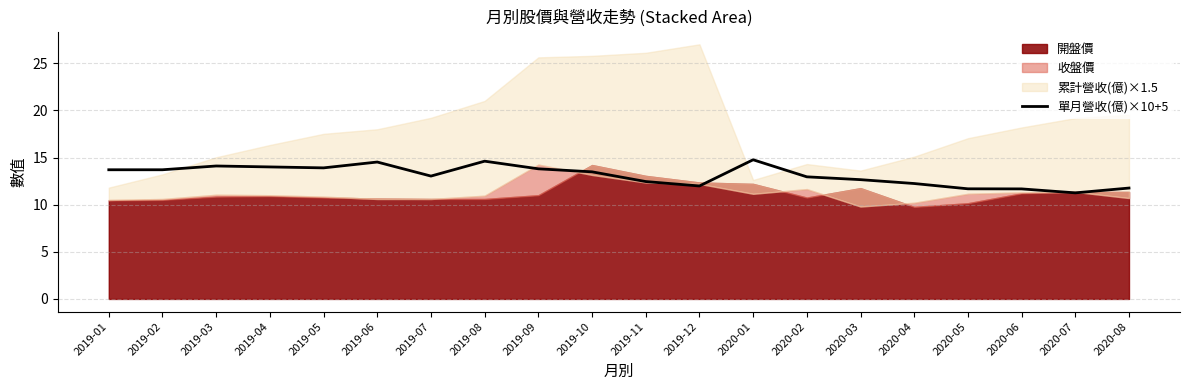

The 單月營收(億)×10+5 series shows 22.4 at 2019-10. True or false?

False